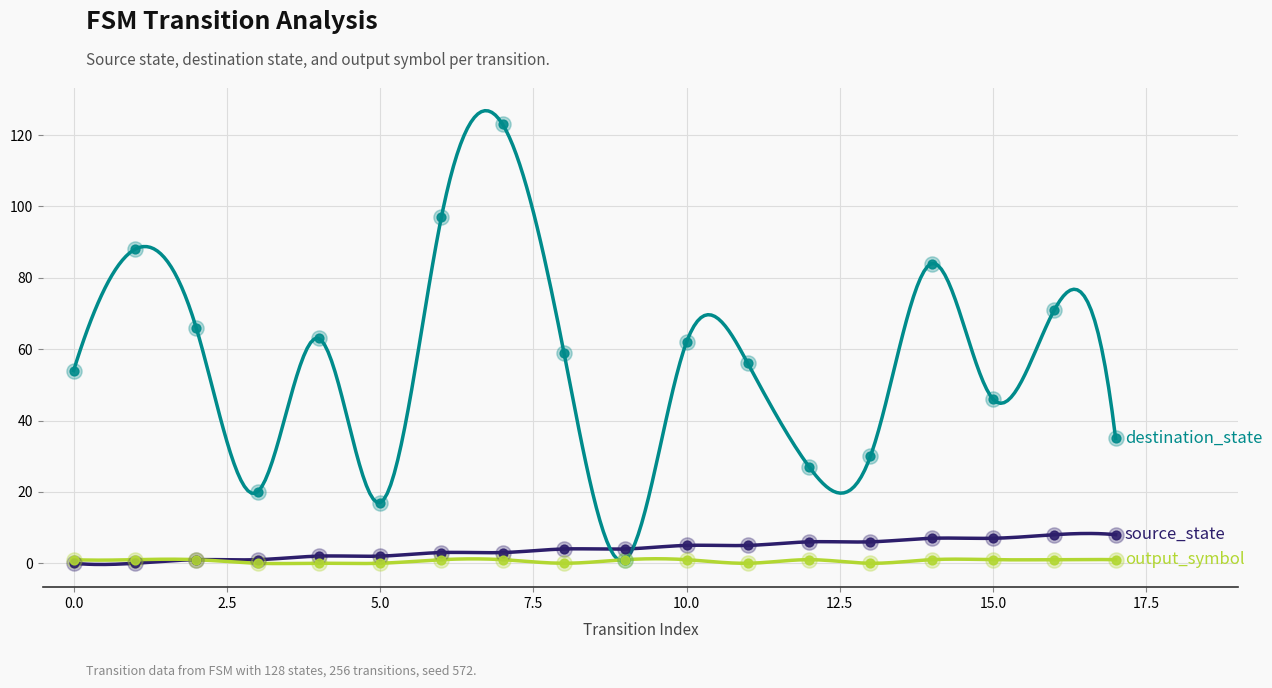

Which series has the largest Y range (max minus min)?

destination_state